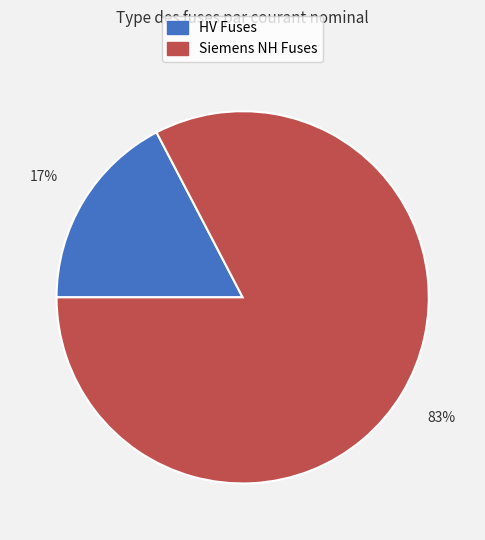

To the nearest percent, what is the average slice percentage?

50%